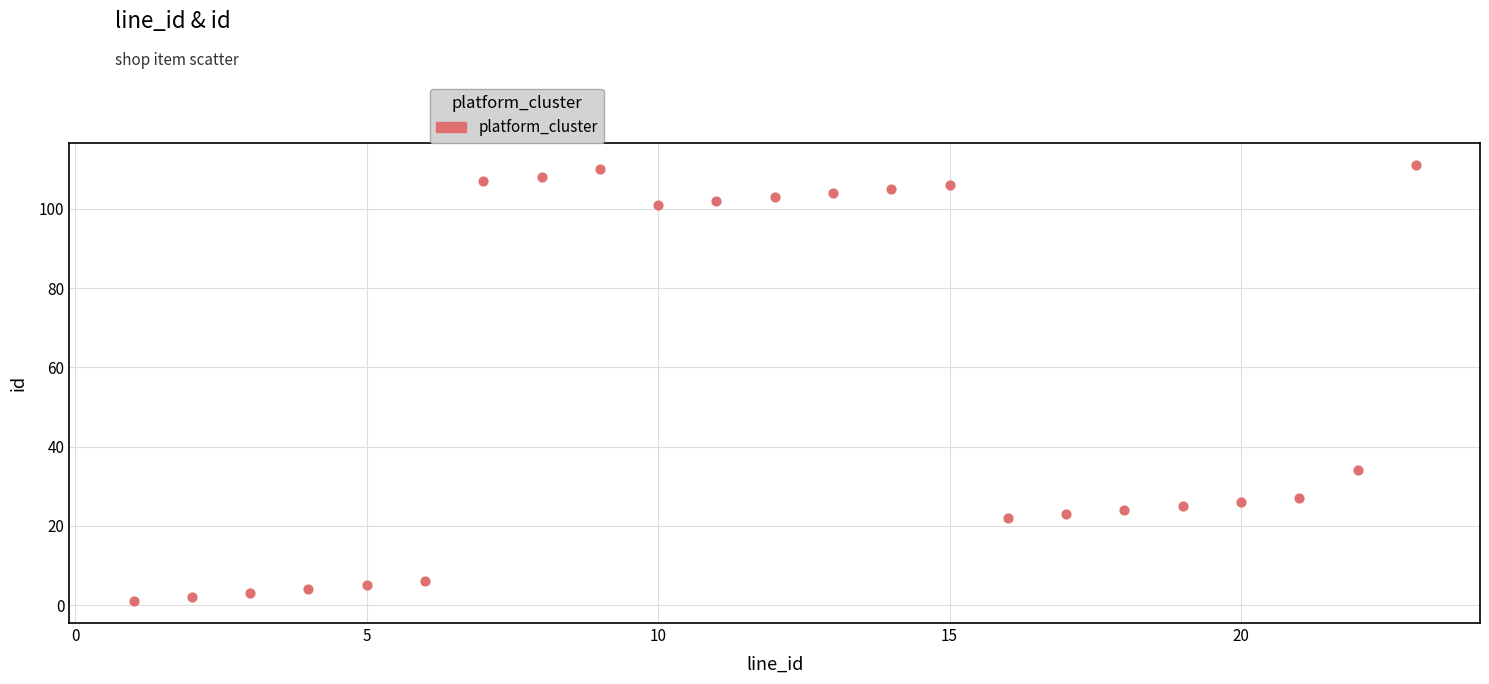

What Y value in the scatter plot is closest to 56?

34